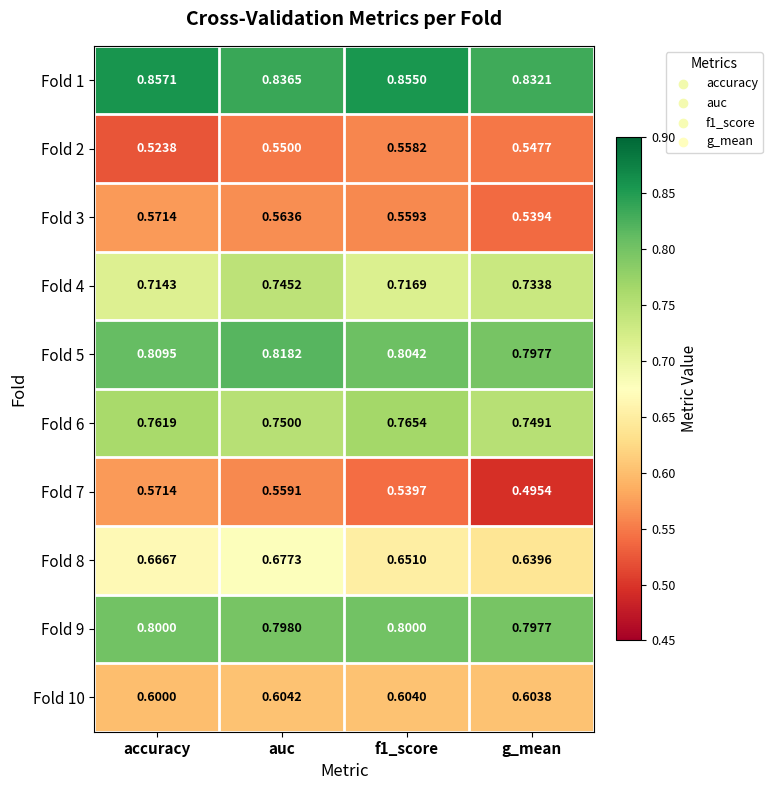

At which category is the sum across all series the highest?

auc